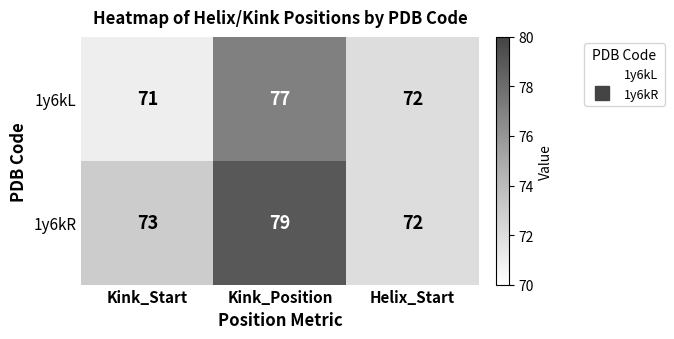

What is the approximate value of 1y6kR at Kink_Position?

79